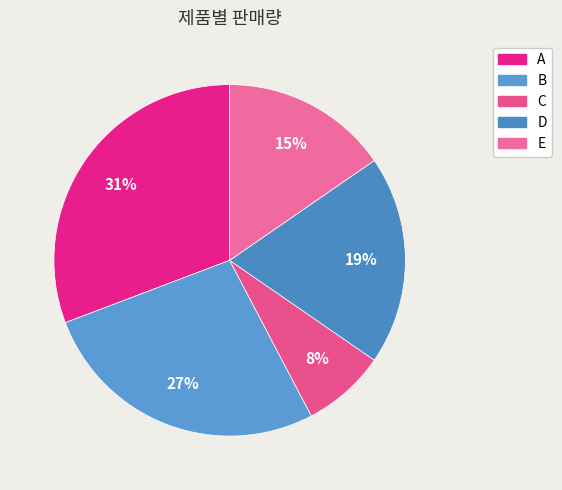

To the nearest percent, what percentage of the pie is C?

8%